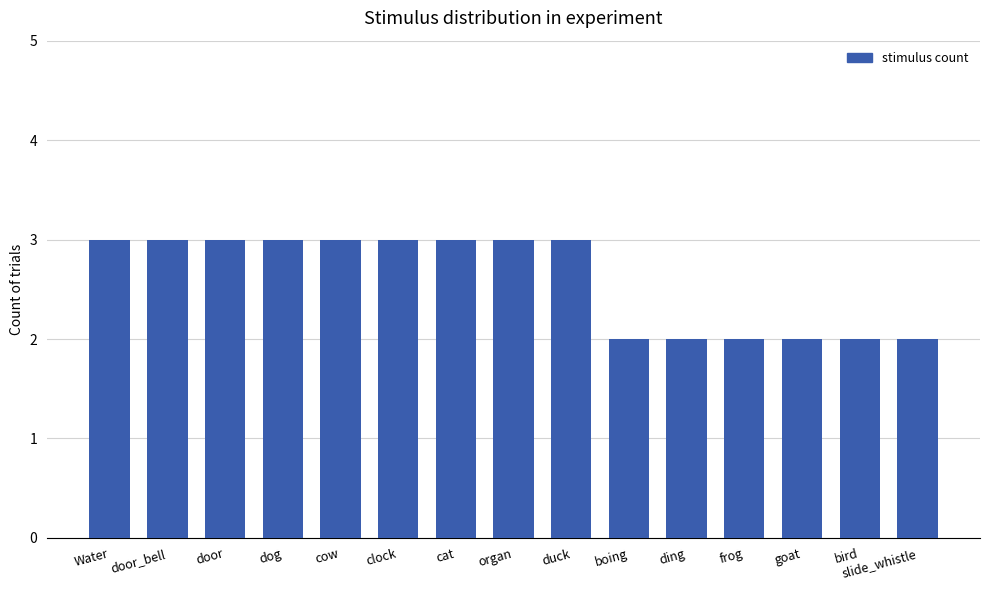

What is the label of the 8th bar from the right?

organ